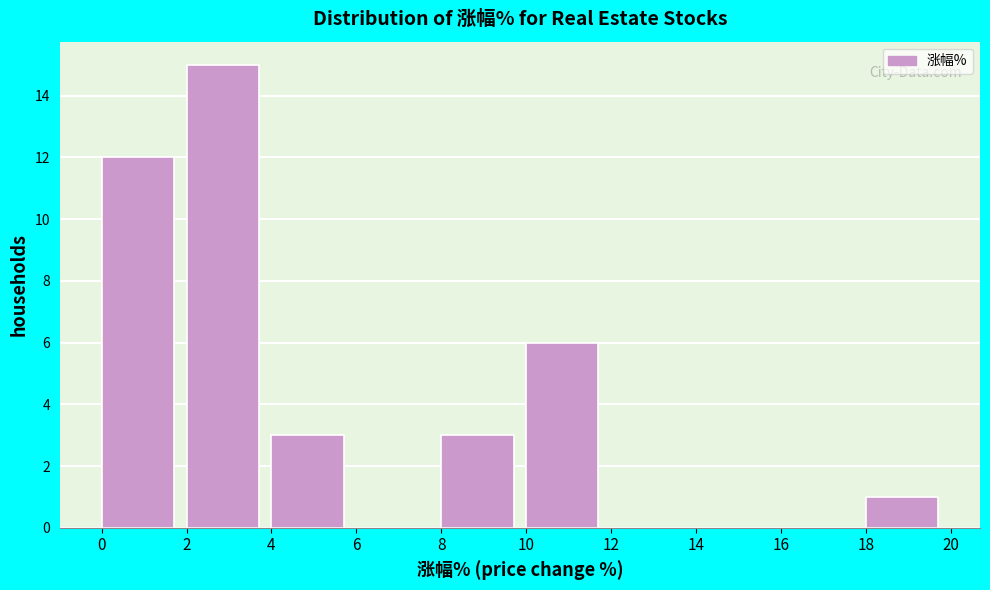

Over which range of the x-axis is the bar tallest?

2 to 4